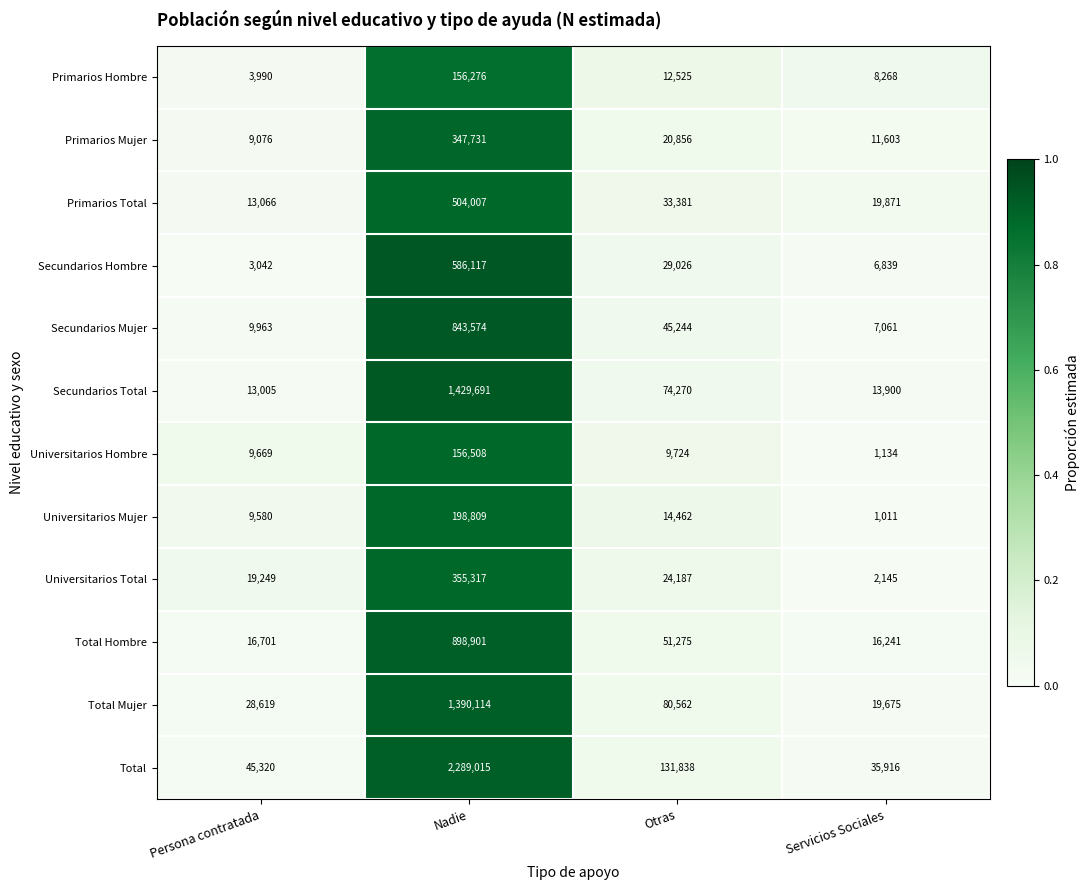

True or false: Secundarios Total has a value of 105528 at Otras.

False